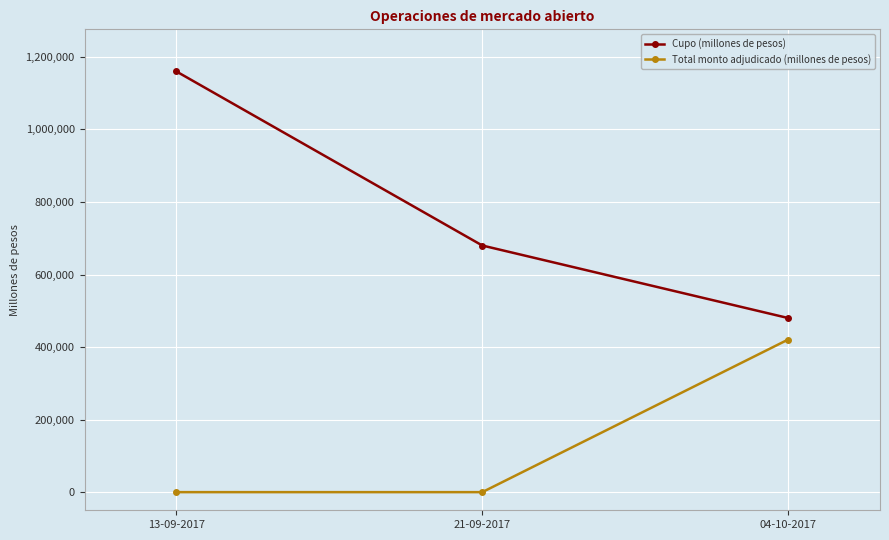

What position from the left is 21-09-2017?

2